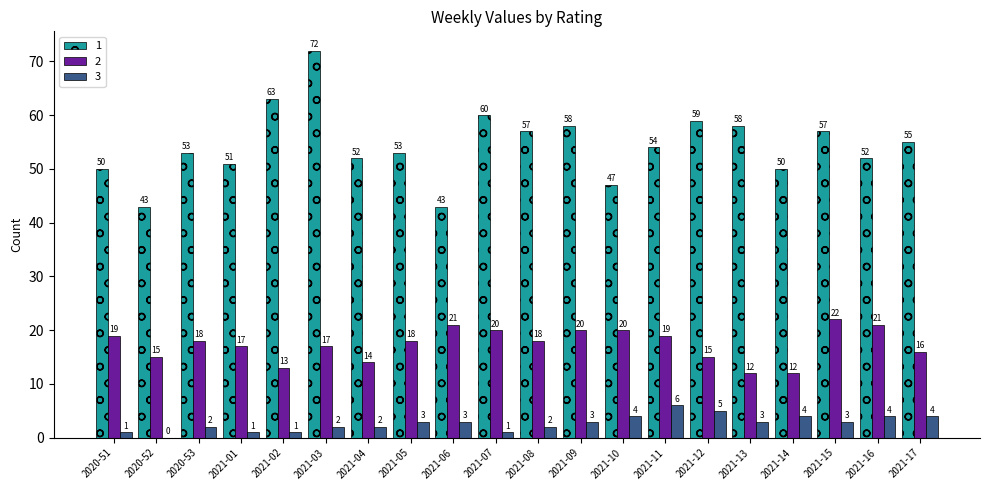

Which series has the widest spread of values?

1